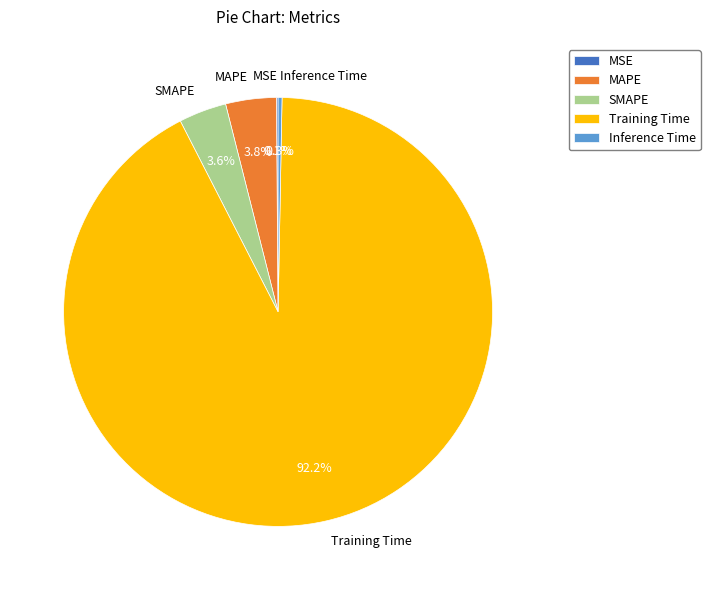

Which category has the biggest portion of the pie?

Training Time